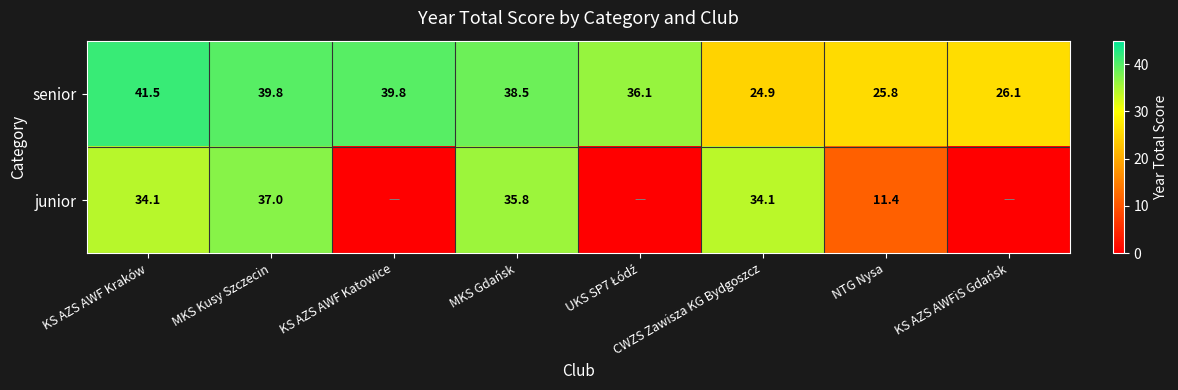

The junior series shows 16.2 at CWZS Zawisza KG Bydgoszcz. True or false?

False